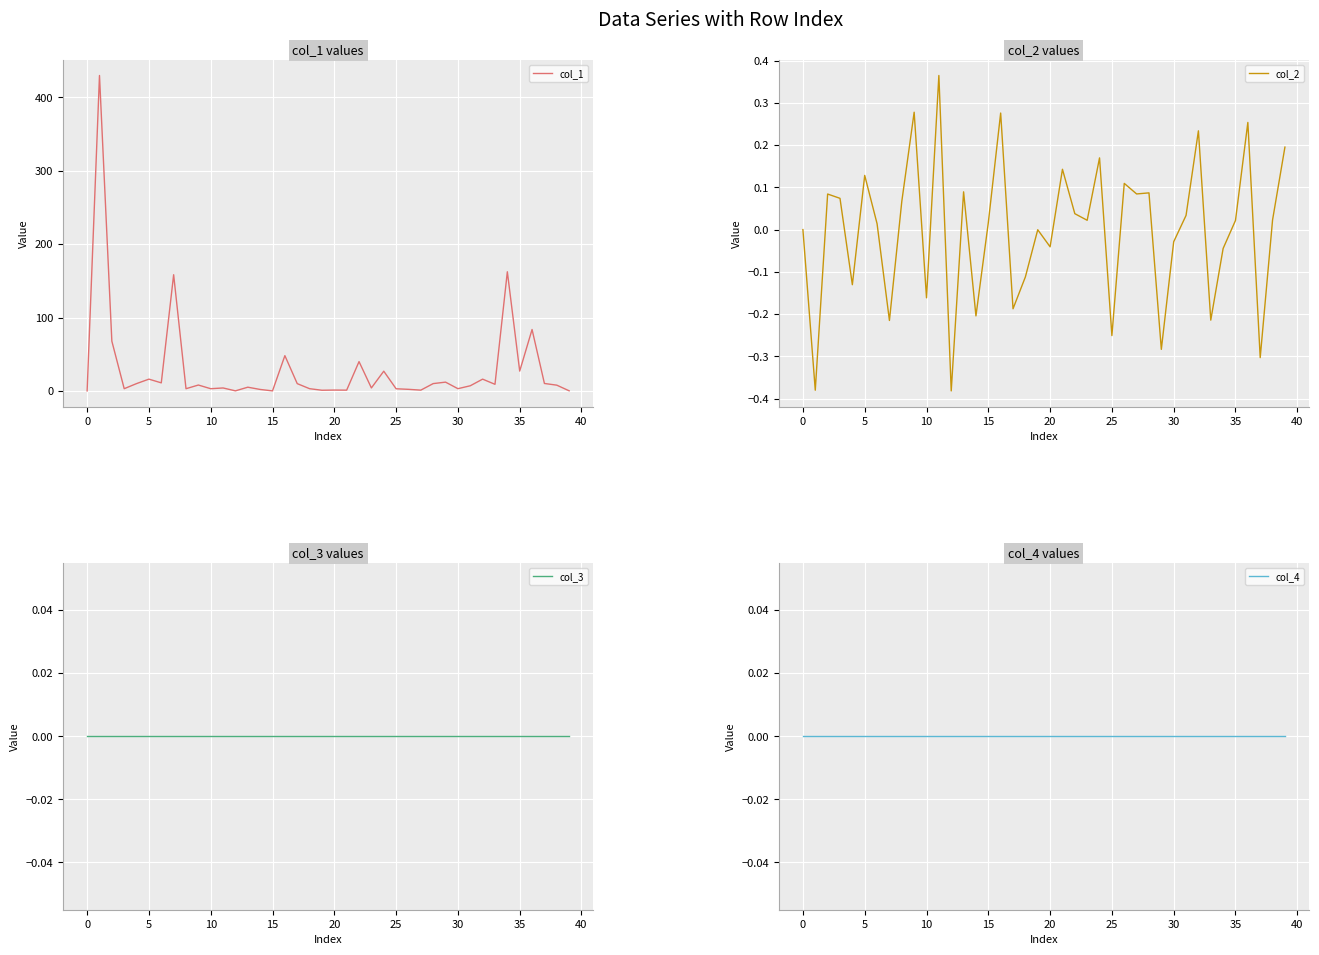

Reading left to right, what are all the values shown in this chart?

col_1: 0.0	430.0	67.8	3.0	10.0	16.0	10.9	158.4	3.0	8.0	3.0	4.0	0.1	5.0	2.0	0.0	48.0	9.9	3.0	0.9	1.1	1.0	39.9	4.0	26.9	2.9	2.1	1.0	9.9	11.9	3.0	7.0	16.0	9.0	162.4	27.0	83.7	10.1	7.8	0.1
col_2: 0.0	-0.4	0.1	0.1	-0.1	0.1	0.0	-0.2	0.1	0.3	-0.2	0.4	-0.4	0.1	-0.2	0.0	0.3	-0.2	-0.1	-0.0	-0.0	0.1	0.0	0.0	0.2	-0.3	0.1	0.1	0.1	-0.3	-0.0	0.0	0.2	-0.2	-0.0	0.0	0.3	-0.3	0.0	0.2
col_3: 0.0	0.0	0.0	0.0	0.0	0.0	0.0	0.0	0.0	0.0	0.0	0.0	0.0	0.0	0.0	0.0	0.0	0.0	0.0	0.0	0.0	0.0	0.0	0.0	0.0	0.0	0.0	0.0	0.0	0.0	0.0	0.0	0.0	0.0	0.0	0.0	0.0	0.0	0.0	0.0
col_4: 0.0	0.0	0.0	0.0	0.0	0.0	0.0	0.0	0.0	0.0	0.0	0.0	0.0	0.0	0.0	0.0	0.0	0.0	0.0	0.0	0.0	0.0	0.0	0.0	0.0	0.0	0.0	0.0	0.0	0.0	0.0	0.0	0.0	0.0	0.0	0.0	0.0	0.0	0.0	0.0